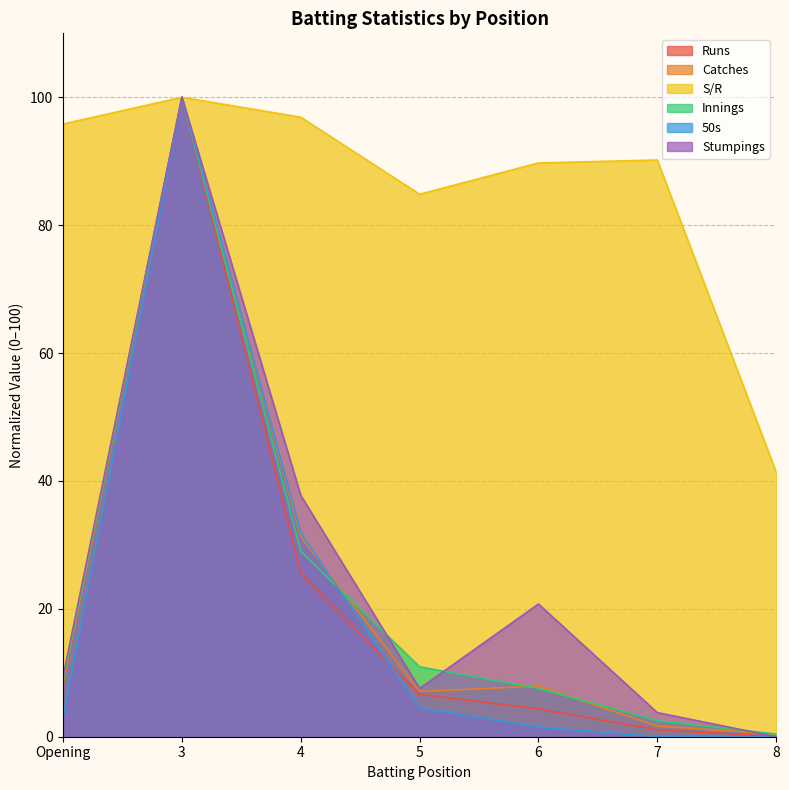

Which series has the largest total across all categories?

S/R